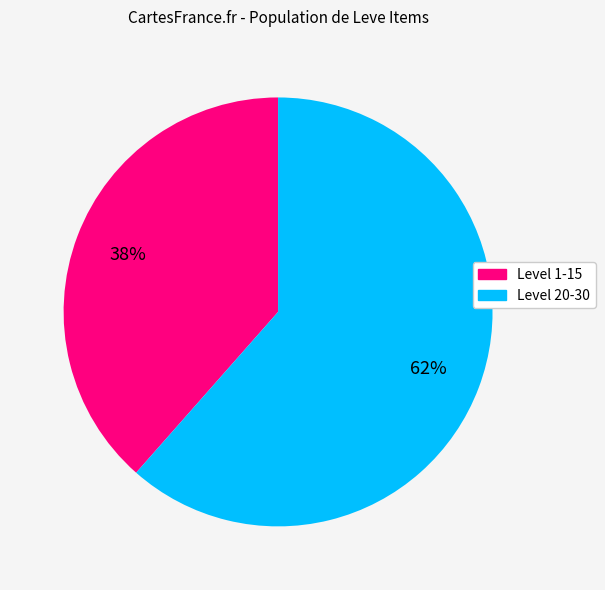

To the nearest percent, what is the average slice percentage?

50%